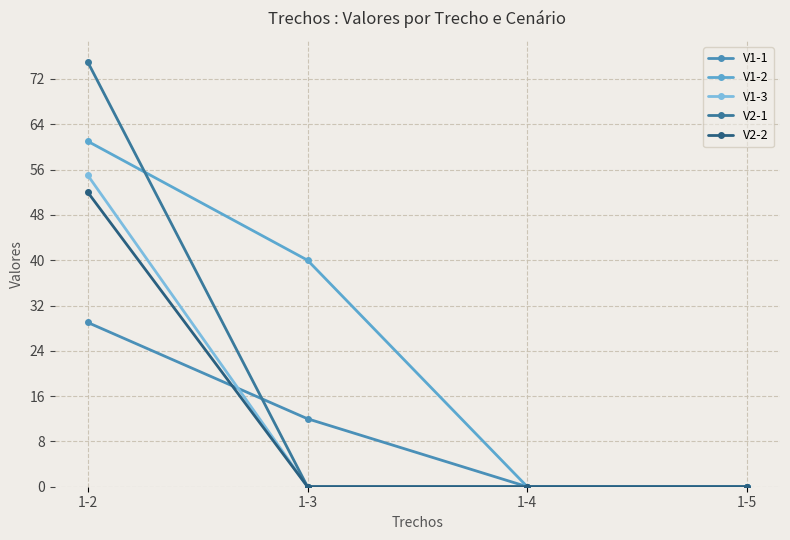

How many series are shown in this chart?

5